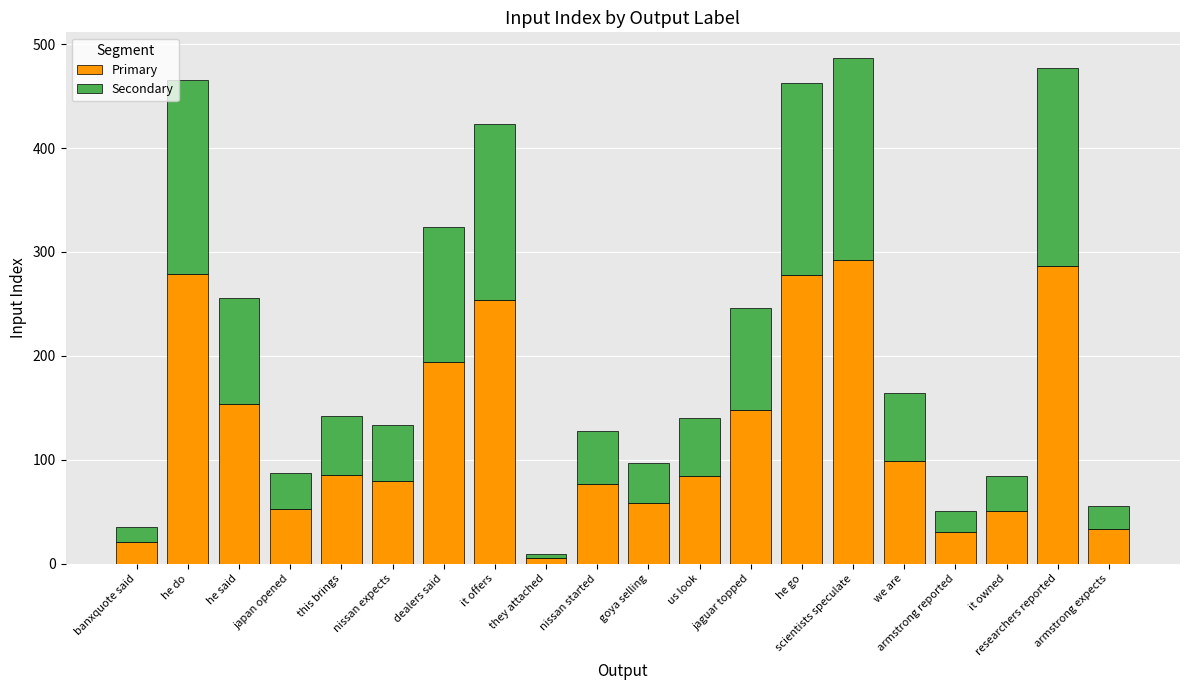

What is the value of the Primary bar at the 19th from the left?

286.2